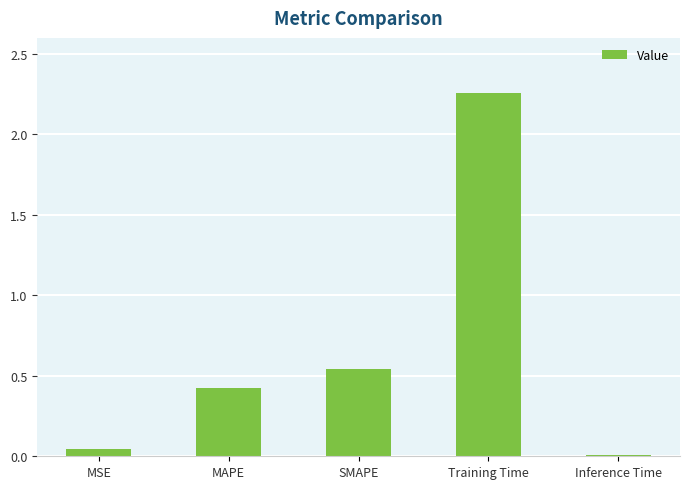

True or false: the data shows 0.0 at Inference Time.

True